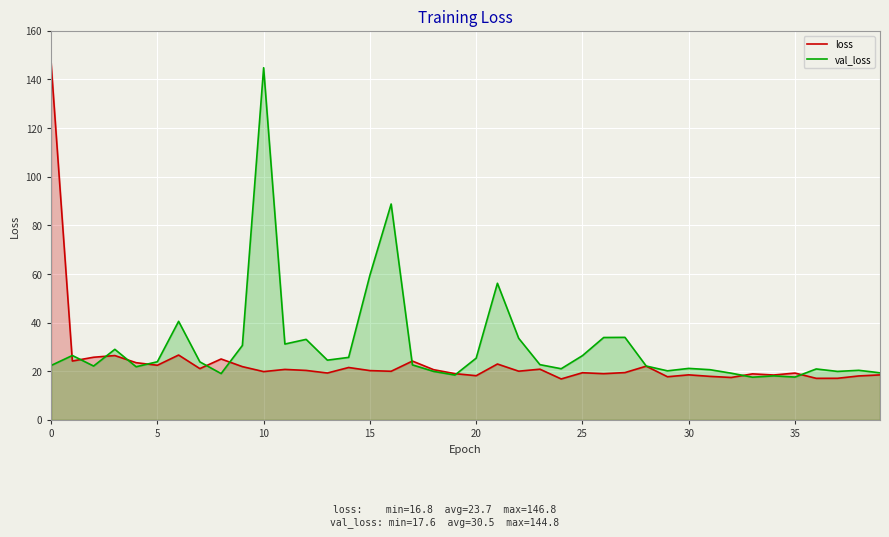

Read the val_loss value at 19.

18.5